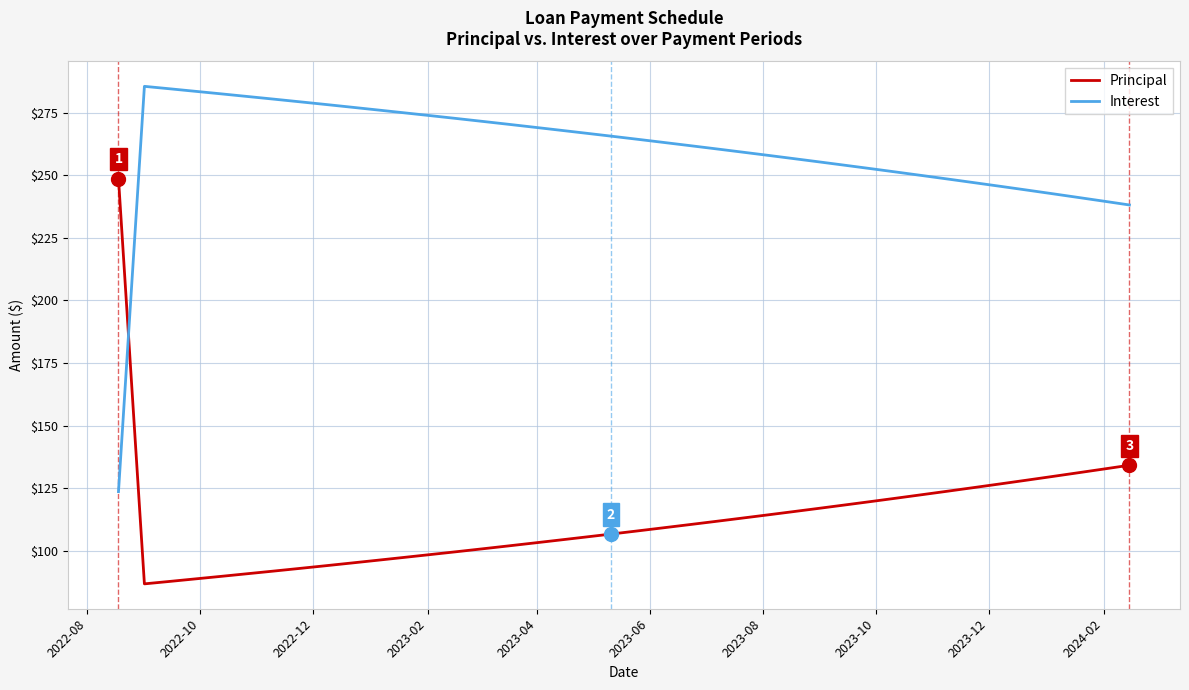

What is the difference between the maximum and minimum values in the Interest series?

161.9